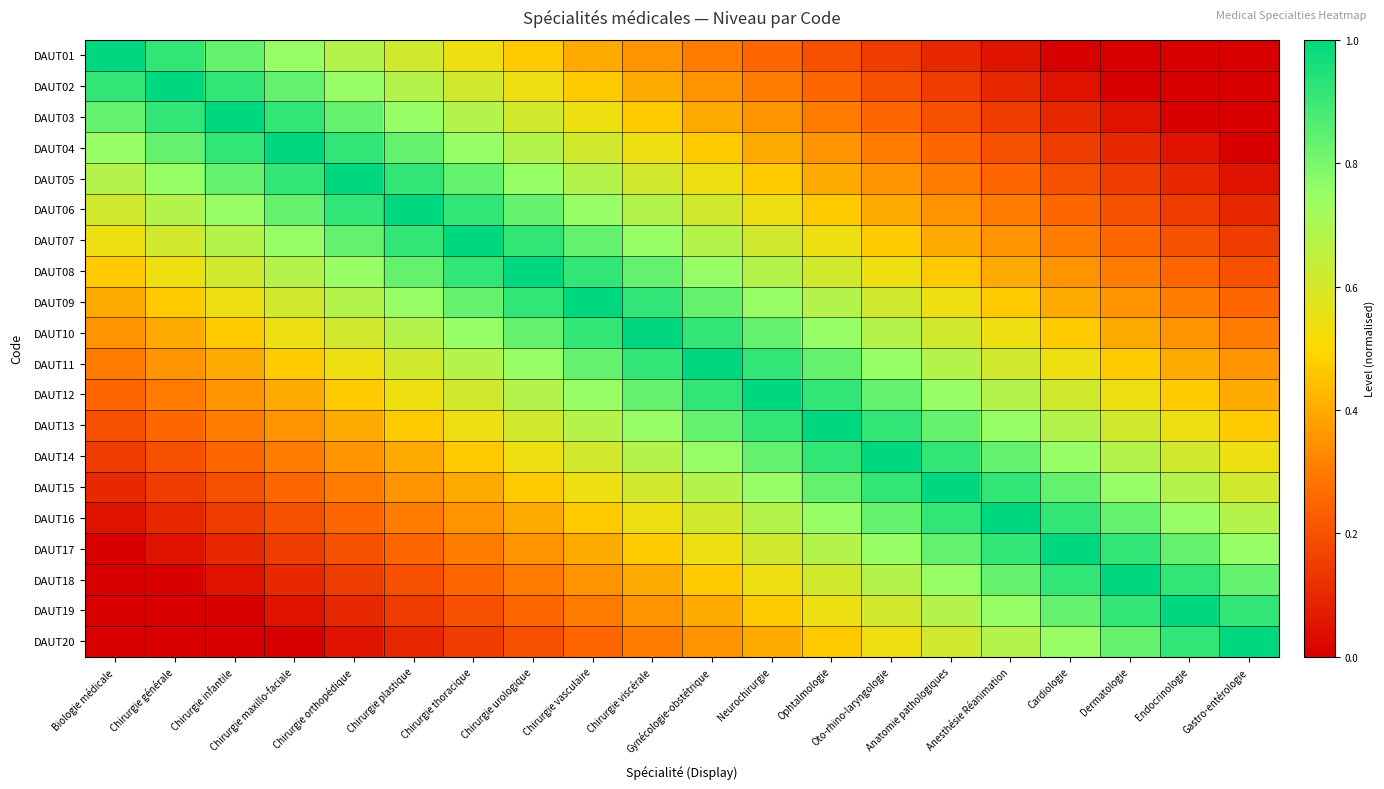

Reading left to right, list all the values displayed in this chart.

DAUT01: Biologie médicale=1.0	Chirurgie générale=0.9	Chirurgie infantile=0.8	Chirurgie maxillo-faciale=0.8	Chirurgie orthopédique=0.7	Chirurgie plastique=0.6	Chirurgie thoracique=0.5	Chirurgie urologique=0.5	Chirurgie vasculaire=0.4	Chirurgie viscérale=0.4	Gynécologie-obstétrique=0.3	Neurochirurgie=0.2	Ophtalmologie=0.2	Oto-rhino-laryngologie=0.2	Anatomie pathologiques=0.1	Anesthésie Réanimation=0.0	Cardiologie=0.0	Dermatologie=0.0	Endocrinologie=0.0	Gastro-entérologie=0.0
DAUT02: Biologie médicale=0.9	Chirurgie générale=1.0	Chirurgie infantile=0.9	Chirurgie maxillo-faciale=0.8	Chirurgie orthopédique=0.8	Chirurgie plastique=0.7	Chirurgie thoracique=0.6	Chirurgie urologique=0.5	Chirurgie vasculaire=0.5	Chirurgie viscérale=0.4	Gynécologie-obstétrique=0.4	Neurochirurgie=0.3	Ophtalmologie=0.2	Oto-rhino-laryngologie=0.2	Anatomie pathologiques=0.2	Anesthésie Réanimation=0.1	Cardiologie=0.0	Dermatologie=0.0	Endocrinologie=0.0	Gastro-entérologie=0.0
DAUT03: Biologie médicale=0.8	Chirurgie générale=0.9	Chirurgie infantile=1.0	Chirurgie maxillo-faciale=0.9	Chirurgie orthopédique=0.8	Chirurgie plastique=0.8	Chirurgie thoracique=0.7	Chirurgie urologique=0.6	Chirurgie vasculaire=0.5	Chirurgie viscérale=0.5	Gynécologie-obstétrique=0.4	Neurochirurgie=0.4	Ophtalmologie=0.3	Oto-rhino-laryngologie=0.2	Anatomie pathologiques=0.2	Anesthésie Réanimation=0.2	Cardiologie=0.1	Dermatologie=0.0	Endocrinologie=0.0	Gastro-entérologie=0.0
DAUT04: Biologie médicale=0.8	Chirurgie générale=0.8	Chirurgie infantile=0.9	Chirurgie maxillo-faciale=1.0	Chirurgie orthopédique=0.9	Chirurgie plastique=0.8	Chirurgie thoracique=0.8	Chirurgie urologique=0.7	Chirurgie vasculaire=0.6	Chirurgie viscérale=0.5	Gynécologie-obstétrique=0.5	Neurochirurgie=0.4	Ophtalmologie=0.4	Oto-rhino-laryngologie=0.3	Anatomie pathologiques=0.2	Anesthésie Réanimation=0.2	Cardiologie=0.2	Dermatologie=0.1	Endocrinologie=0.0	Gastro-entérologie=0.0
DAUT05: Biologie médicale=0.7	Chirurgie générale=0.8	Chirurgie infantile=0.8	Chirurgie maxillo-faciale=0.9	Chirurgie orthopédique=1.0	Chirurgie plastique=0.9	Chirurgie thoracique=0.8	Chirurgie urologique=0.8	Chirurgie vasculaire=0.7	Chirurgie viscérale=0.6	Gynécologie-obstétrique=0.5	Neurochirurgie=0.5	Ophtalmologie=0.4	Oto-rhino-laryngologie=0.4	Anatomie pathologiques=0.3	Anesthésie Réanimation=0.2	Cardiologie=0.2	Dermatologie=0.2	Endocrinologie=0.1	Gastro-entérologie=0.0
DAUT06: Biologie médicale=0.6	Chirurgie générale=0.7	Chirurgie infantile=0.8	Chirurgie maxillo-faciale=0.8	Chirurgie orthopédique=0.9	Chirurgie plastique=1.0	Chirurgie thoracique=0.9	Chirurgie urologique=0.8	Chirurgie vasculaire=0.8	Chirurgie viscérale=0.7	Gynécologie-obstétrique=0.6	Neurochirurgie=0.5	Ophtalmologie=0.5	Oto-rhino-laryngologie=0.4	Anatomie pathologiques=0.4	Anesthésie Réanimation=0.3	Cardiologie=0.2	Dermatologie=0.2	Endocrinologie=0.2	Gastro-entérologie=0.1
DAUT07: Biologie médicale=0.5	Chirurgie générale=0.6	Chirurgie infantile=0.7	Chirurgie maxillo-faciale=0.8	Chirurgie orthopédique=0.8	Chirurgie plastique=0.9	Chirurgie thoracique=1.0	Chirurgie urologique=0.9	Chirurgie vasculaire=0.8	Chirurgie viscérale=0.8	Gynécologie-obstétrique=0.7	Neurochirurgie=0.6	Ophtalmologie=0.5	Oto-rhino-laryngologie=0.5	Anatomie pathologiques=0.4	Anesthésie Réanimation=0.4	Cardiologie=0.3	Dermatologie=0.2	Endocrinologie=0.2	Gastro-entérologie=0.2
DAUT08: Biologie médicale=0.5	Chirurgie générale=0.5	Chirurgie infantile=0.6	Chirurgie maxillo-faciale=0.7	Chirurgie orthopédique=0.8	Chirurgie plastique=0.8	Chirurgie thoracique=0.9	Chirurgie urologique=1.0	Chirurgie vasculaire=0.9	Chirurgie viscérale=0.8	Gynécologie-obstétrique=0.8	Neurochirurgie=0.7	Ophtalmologie=0.6	Oto-rhino-laryngologie=0.5	Anatomie pathologiques=0.5	Anesthésie Réanimation=0.4	Cardiologie=0.4	Dermatologie=0.3	Endocrinologie=0.2	Gastro-entérologie=0.2
DAUT09: Biologie médicale=0.4	Chirurgie générale=0.5	Chirurgie infantile=0.5	Chirurgie maxillo-faciale=0.6	Chirurgie orthopédique=0.7	Chirurgie plastique=0.8	Chirurgie thoracique=0.8	Chirurgie urologique=0.9	Chirurgie vasculaire=1.0	Chirurgie viscérale=0.9	Gynécologie-obstétrique=0.8	Neurochirurgie=0.8	Ophtalmologie=0.7	Oto-rhino-laryngologie=0.6	Anatomie pathologiques=0.5	Anesthésie Réanimation=0.5	Cardiologie=0.4	Dermatologie=0.4	Endocrinologie=0.3	Gastro-entérologie=0.2
DAUT10: Biologie médicale=0.4	Chirurgie générale=0.4	Chirurgie infantile=0.5	Chirurgie maxillo-faciale=0.5	Chirurgie orthopédique=0.6	Chirurgie plastique=0.7	Chirurgie thoracique=0.8	Chirurgie urologique=0.8	Chirurgie vasculaire=0.9	Chirurgie viscérale=1.0	Gynécologie-obstétrique=0.9	Neurochirurgie=0.8	Ophtalmologie=0.8	Oto-rhino-laryngologie=0.7	Anatomie pathologiques=0.6	Anesthésie Réanimation=0.5	Cardiologie=0.5	Dermatologie=0.4	Endocrinologie=0.4	Gastro-entérologie=0.3
DAUT11: Biologie médicale=0.3	Chirurgie générale=0.4	Chirurgie infantile=0.4	Chirurgie maxillo-faciale=0.5	Chirurgie orthopédique=0.5	Chirurgie plastique=0.6	Chirurgie thoracique=0.7	Chirurgie urologique=0.8	Chirurgie vasculaire=0.8	Chirurgie viscérale=0.9	Gynécologie-obstétrique=1.0	Neurochirurgie=0.9	Ophtalmologie=0.8	Oto-rhino-laryngologie=0.8	Anatomie pathologiques=0.7	Anesthésie Réanimation=0.6	Cardiologie=0.5	Dermatologie=0.5	Endocrinologie=0.4	Gastro-entérologie=0.4
DAUT12: Biologie médicale=0.2	Chirurgie générale=0.3	Chirurgie infantile=0.4	Chirurgie maxillo-faciale=0.4	Chirurgie orthopédique=0.5	Chirurgie plastique=0.5	Chirurgie thoracique=0.6	Chirurgie urologique=0.7	Chirurgie vasculaire=0.8	Chirurgie viscérale=0.8	Gynécologie-obstétrique=0.9	Neurochirurgie=1.0	Ophtalmologie=0.9	Oto-rhino-laryngologie=0.8	Anatomie pathologiques=0.8	Anesthésie Réanimation=0.7	Cardiologie=0.6	Dermatologie=0.5	Endocrinologie=0.5	Gastro-entérologie=0.4
DAUT13: Biologie médicale=0.2	Chirurgie générale=0.2	Chirurgie infantile=0.3	Chirurgie maxillo-faciale=0.4	Chirurgie orthopédique=0.4	Chirurgie plastique=0.5	Chirurgie thoracique=0.5	Chirurgie urologique=0.6	Chirurgie vasculaire=0.7	Chirurgie viscérale=0.8	Gynécologie-obstétrique=0.8	Neurochirurgie=0.9	Ophtalmologie=1.0	Oto-rhino-laryngologie=0.9	Anatomie pathologiques=0.8	Anesthésie Réanimation=0.8	Cardiologie=0.7	Dermatologie=0.6	Endocrinologie=0.5	Gastro-entérologie=0.5
DAUT14: Biologie médicale=0.2	Chirurgie générale=0.2	Chirurgie infantile=0.2	Chirurgie maxillo-faciale=0.3	Chirurgie orthopédique=0.4	Chirurgie plastique=0.4	Chirurgie thoracique=0.5	Chirurgie urologique=0.5	Chirurgie vasculaire=0.6	Chirurgie viscérale=0.7	Gynécologie-obstétrique=0.8	Neurochirurgie=0.8	Ophtalmologie=0.9	Oto-rhino-laryngologie=1.0	Anatomie pathologiques=0.9	Anesthésie Réanimation=0.8	Cardiologie=0.8	Dermatologie=0.7	Endocrinologie=0.6	Gastro-entérologie=0.5
DAUT15: Biologie médicale=0.1	Chirurgie générale=0.2	Chirurgie infantile=0.2	Chirurgie maxillo-faciale=0.2	Chirurgie orthopédique=0.3	Chirurgie plastique=0.4	Chirurgie thoracique=0.4	Chirurgie urologique=0.5	Chirurgie vasculaire=0.5	Chirurgie viscérale=0.6	Gynécologie-obstétrique=0.7	Neurochirurgie=0.8	Ophtalmologie=0.8	Oto-rhino-laryngologie=0.9	Anatomie pathologiques=1.0	Anesthésie Réanimation=0.9	Cardiologie=0.8	Dermatologie=0.8	Endocrinologie=0.7	Gastro-entérologie=0.6
DAUT16: Biologie médicale=0.0	Chirurgie générale=0.1	Chirurgie infantile=0.2	Chirurgie maxillo-faciale=0.2	Chirurgie orthopédique=0.2	Chirurgie plastique=0.3	Chirurgie thoracique=0.4	Chirurgie urologique=0.4	Chirurgie vasculaire=0.5	Chirurgie viscérale=0.5	Gynécologie-obstétrique=0.6	Neurochirurgie=0.7	Ophtalmologie=0.8	Oto-rhino-laryngologie=0.8	Anatomie pathologiques=0.9	Anesthésie Réanimation=1.0	Cardiologie=0.9	Dermatologie=0.8	Endocrinologie=0.8	Gastro-entérologie=0.7
DAUT17: Biologie médicale=0.0	Chirurgie générale=0.0	Chirurgie infantile=0.1	Chirurgie maxillo-faciale=0.2	Chirurgie orthopédique=0.2	Chirurgie plastique=0.2	Chirurgie thoracique=0.3	Chirurgie urologique=0.4	Chirurgie vasculaire=0.4	Chirurgie viscérale=0.5	Gynécologie-obstétrique=0.5	Neurochirurgie=0.6	Ophtalmologie=0.7	Oto-rhino-laryngologie=0.8	Anatomie pathologiques=0.8	Anesthésie Réanimation=0.9	Cardiologie=1.0	Dermatologie=0.9	Endocrinologie=0.8	Gastro-entérologie=0.8
DAUT18: Biologie médicale=0.0	Chirurgie générale=0.0	Chirurgie infantile=0.0	Chirurgie maxillo-faciale=0.1	Chirurgie orthopédique=0.2	Chirurgie plastique=0.2	Chirurgie thoracique=0.2	Chirurgie urologique=0.3	Chirurgie vasculaire=0.4	Chirurgie viscérale=0.4	Gynécologie-obstétrique=0.5	Neurochirurgie=0.5	Ophtalmologie=0.6	Oto-rhino-laryngologie=0.7	Anatomie pathologiques=0.8	Anesthésie Réanimation=0.8	Cardiologie=0.9	Dermatologie=1.0	Endocrinologie=0.9	Gastro-entérologie=0.8
DAUT19: Biologie médicale=0.0	Chirurgie générale=0.0	Chirurgie infantile=0.0	Chirurgie maxillo-faciale=0.0	Chirurgie orthopédique=0.1	Chirurgie plastique=0.2	Chirurgie thoracique=0.2	Chirurgie urologique=0.2	Chirurgie vasculaire=0.3	Chirurgie viscérale=0.4	Gynécologie-obstétrique=0.4	Neurochirurgie=0.5	Ophtalmologie=0.5	Oto-rhino-laryngologie=0.6	Anatomie pathologiques=0.7	Anesthésie Réanimation=0.8	Cardiologie=0.8	Dermatologie=0.9	Endocrinologie=1.0	Gastro-entérologie=0.9
DAUT20: Biologie médicale=0.0	Chirurgie générale=0.0	Chirurgie infantile=0.0	Chirurgie maxillo-faciale=0.0	Chirurgie orthopédique=0.0	Chirurgie plastique=0.1	Chirurgie thoracique=0.2	Chirurgie urologique=0.2	Chirurgie vasculaire=0.2	Chirurgie viscérale=0.3	Gynécologie-obstétrique=0.4	Neurochirurgie=0.4	Ophtalmologie=0.5	Oto-rhino-laryngologie=0.5	Anatomie pathologiques=0.6	Anesthésie Réanimation=0.7	Cardiologie=0.8	Dermatologie=0.8	Endocrinologie=0.9	Gastro-entérologie=1.0